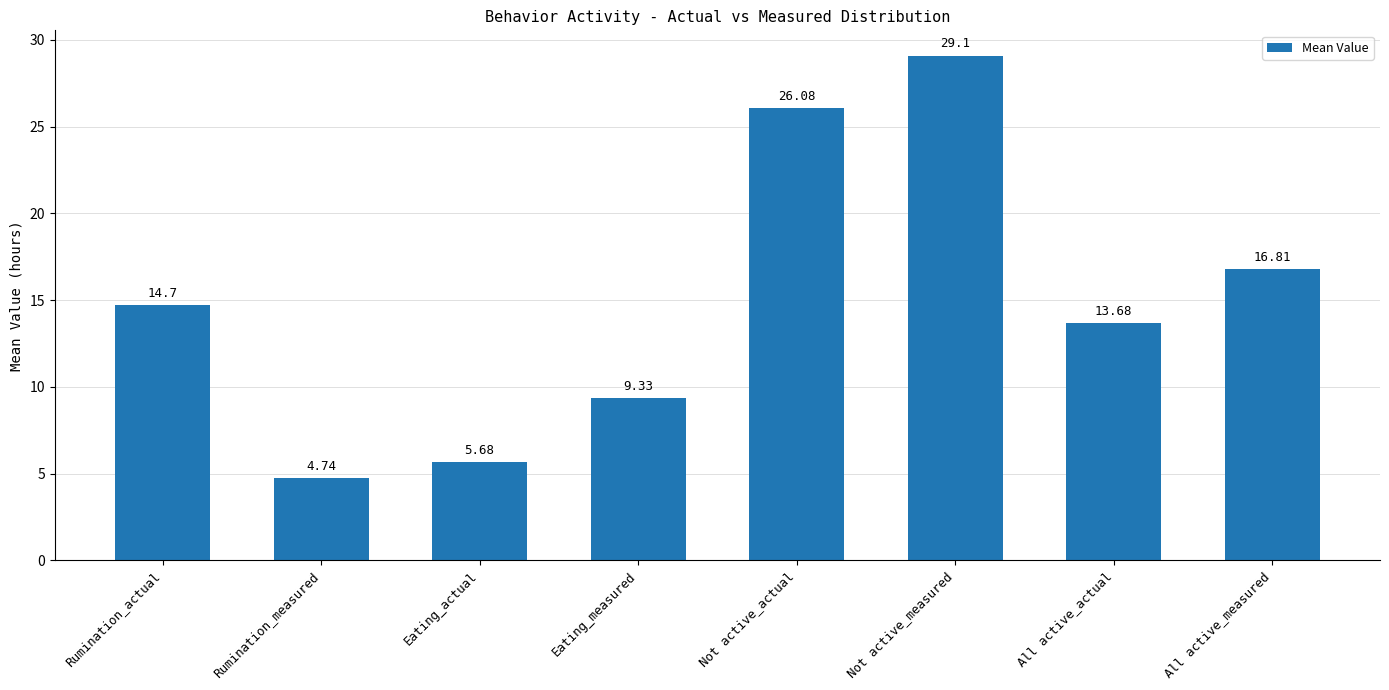

Count the number of data series in this chart.

1